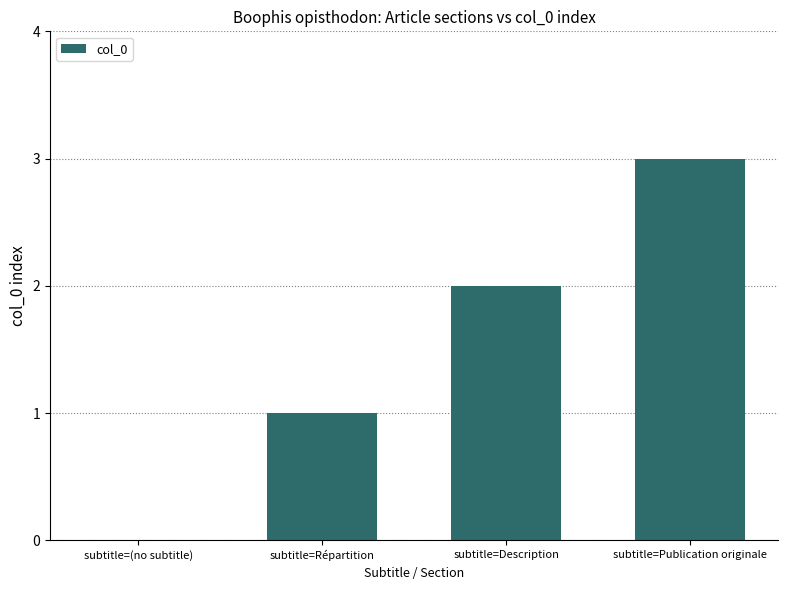

What is the greatest value displayed?

3